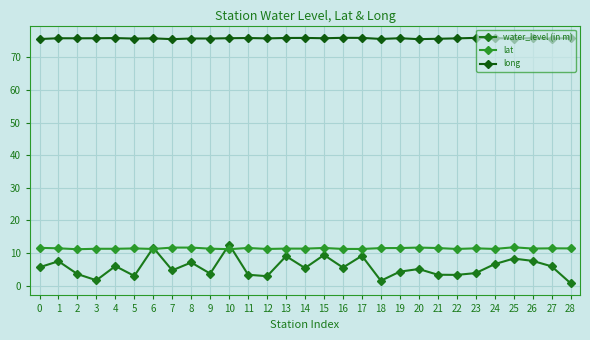

What is the average value of the long series?

75.8